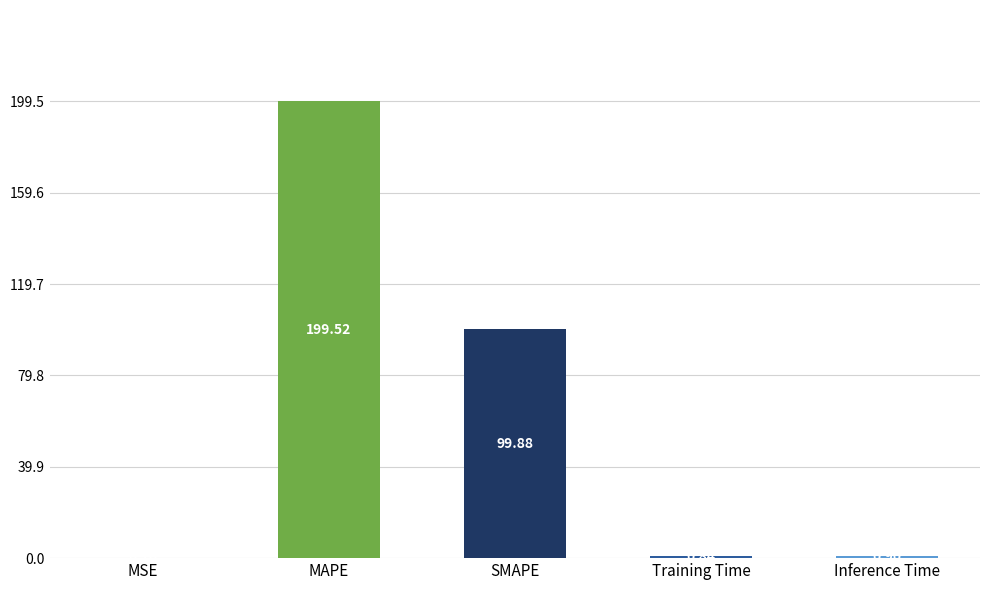

Is it true that the value at MAPE is 60.7?

False